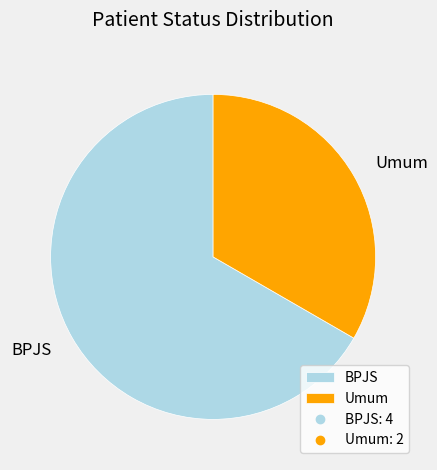

Is BPJS the majority of the pie?

Yes